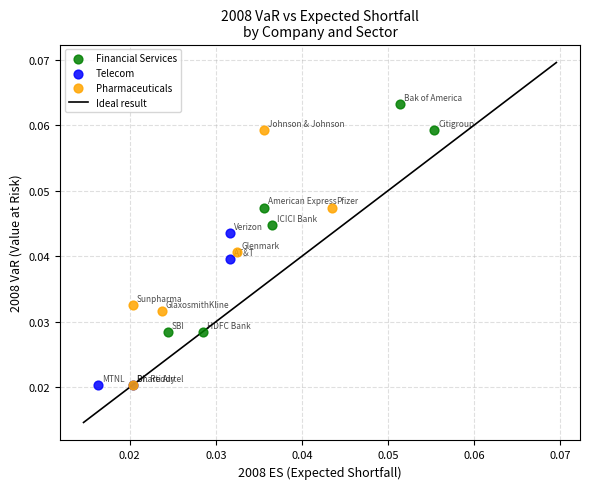

Which series contains the highest Y value?

Financial Services